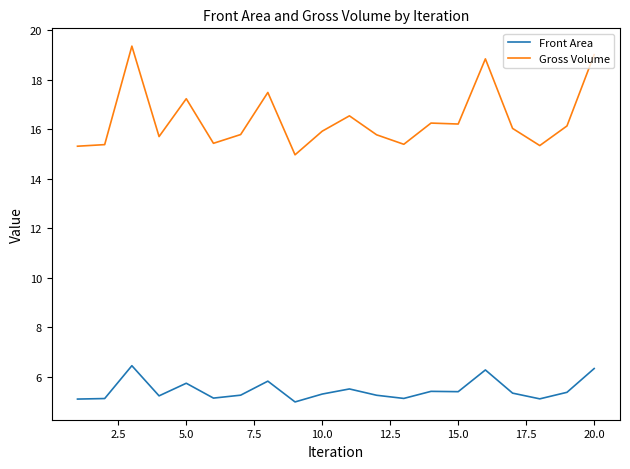

Which series has the largest range (max minus min)?

Gross Volume